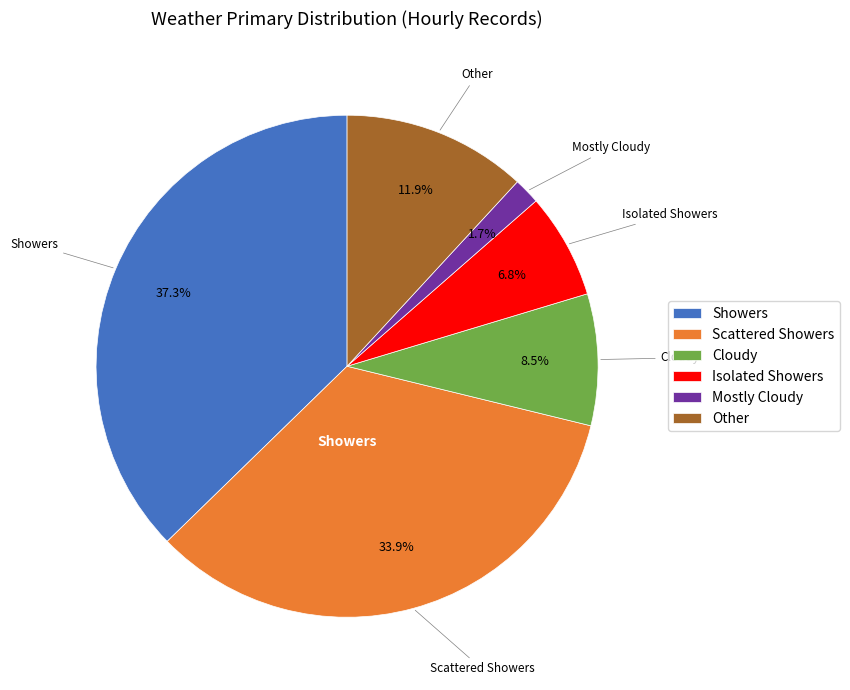

Approximately how many times larger is the value at Other compared to Showers?

0.3